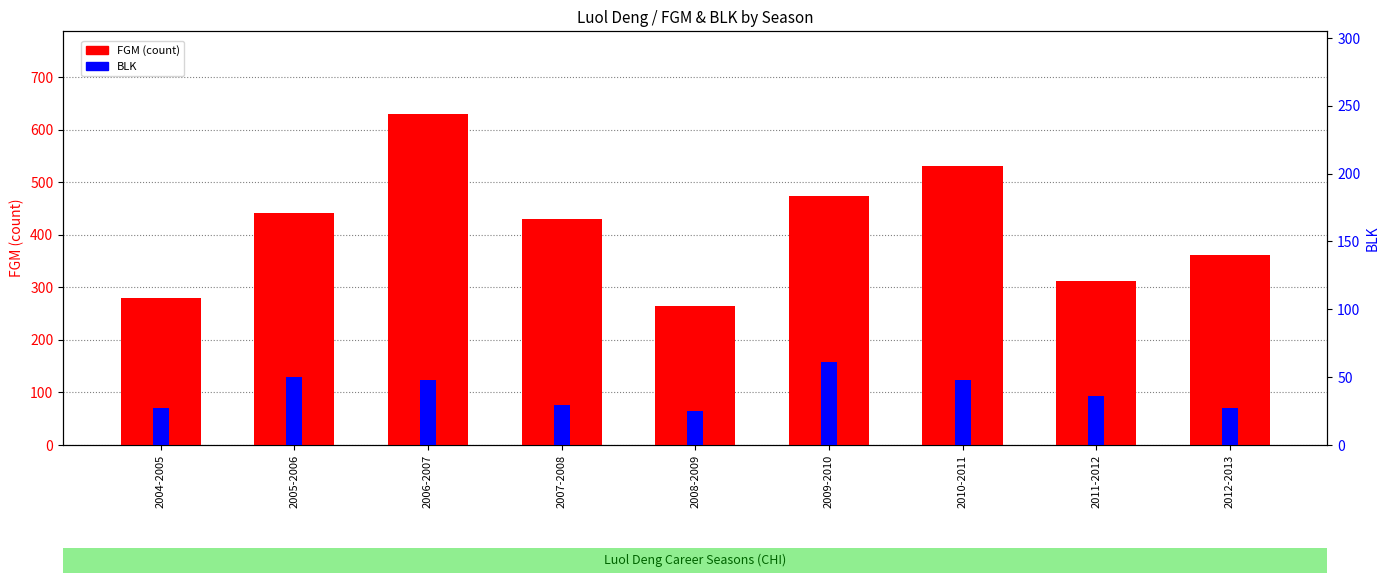

Which label corresponds to the largest value in the chart?

2006-2007